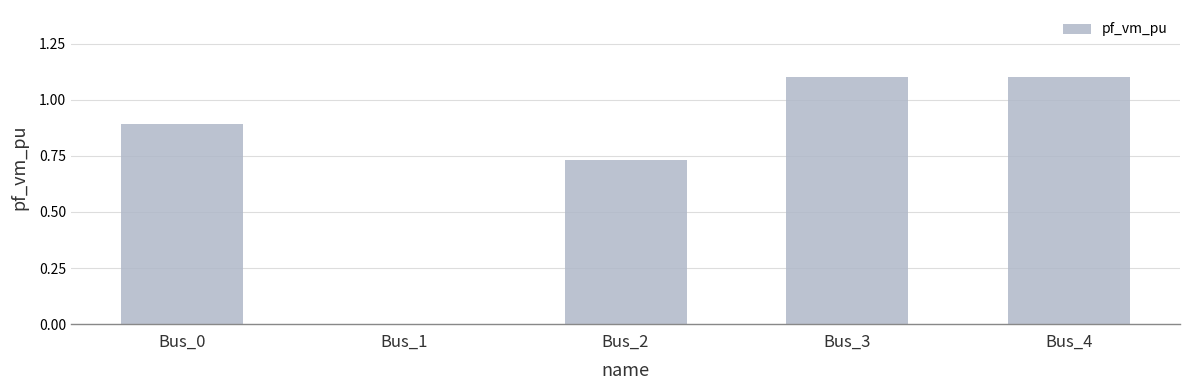

What value does the data have at Bus_3?

1.1